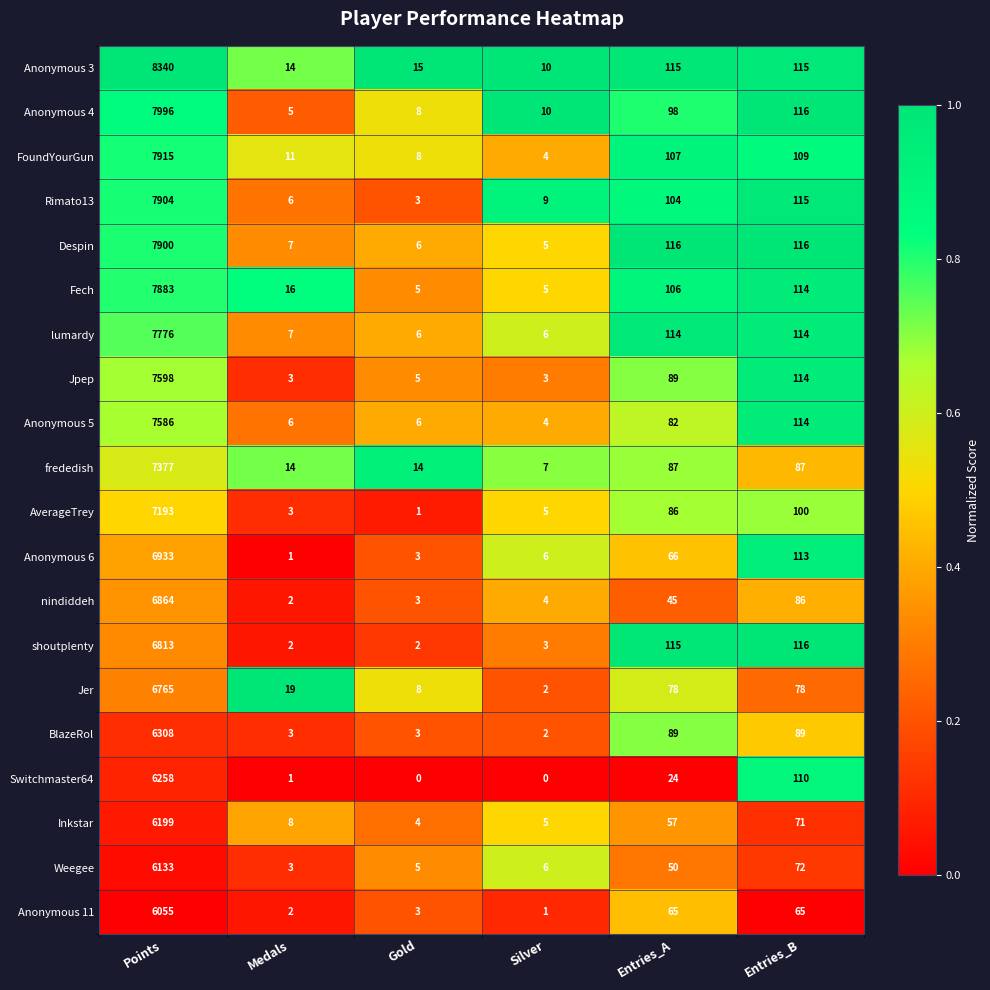

What is the highest value of the Anonymous 6 series?

6933